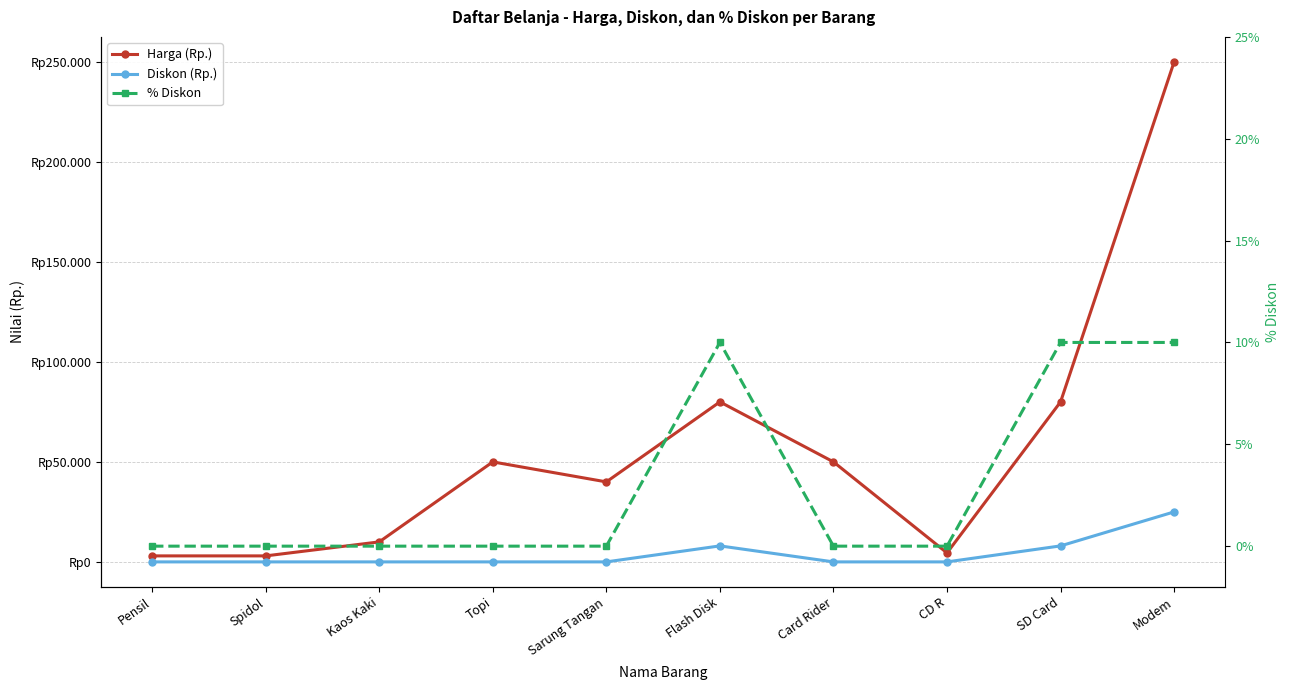

True or false: % Diskon and Diskon (Rp.) intersect in this chart.

False